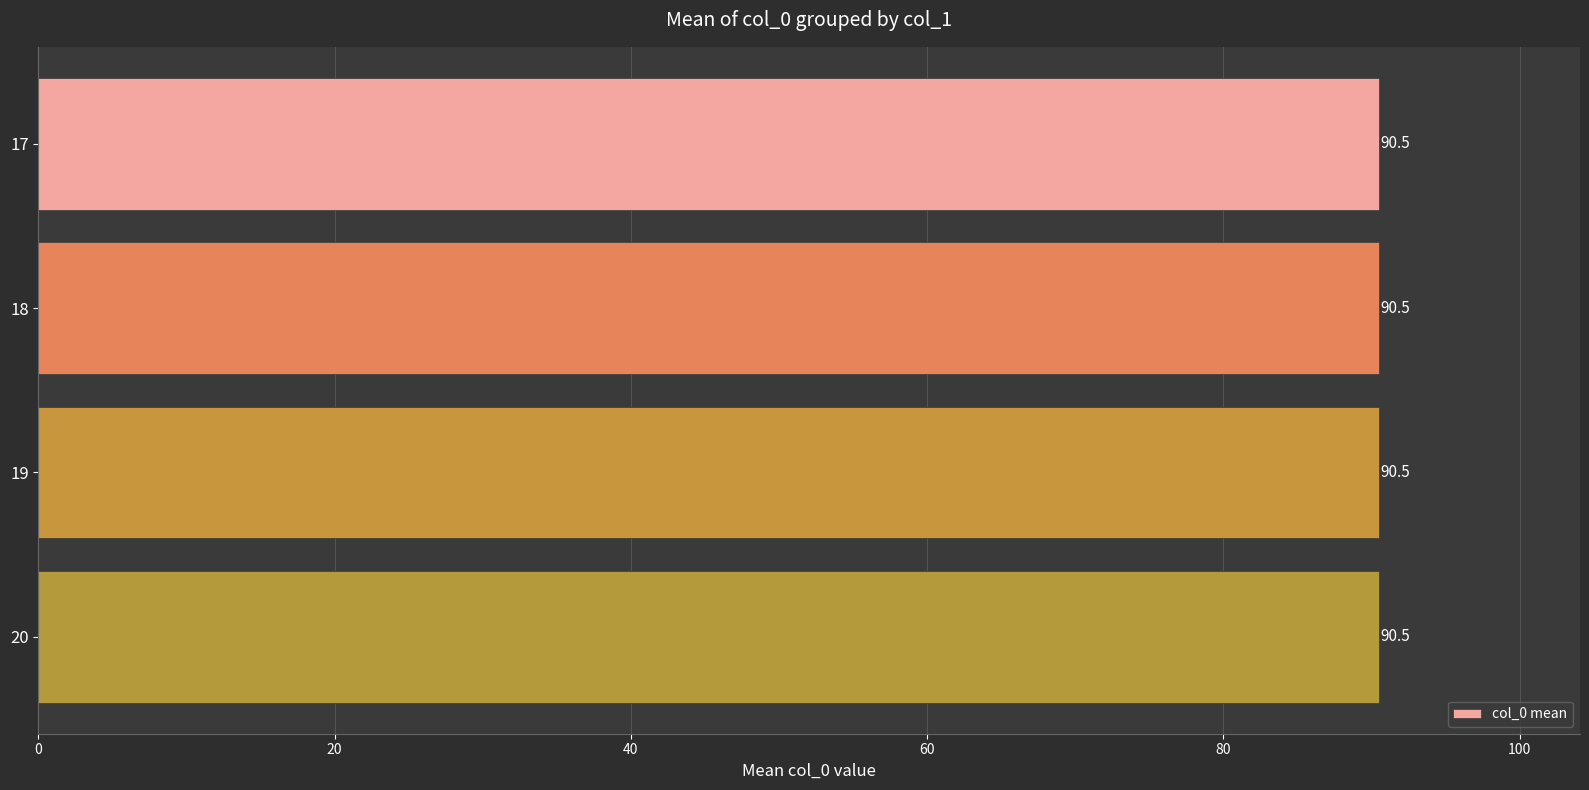

Between 19 and 20, which is larger?

20